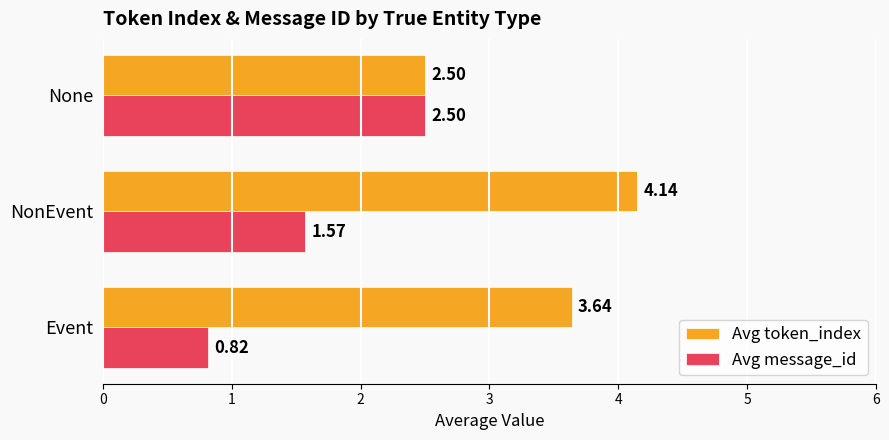

What is the difference between the second highest and minimum values in the Avg token_index series?

1.1